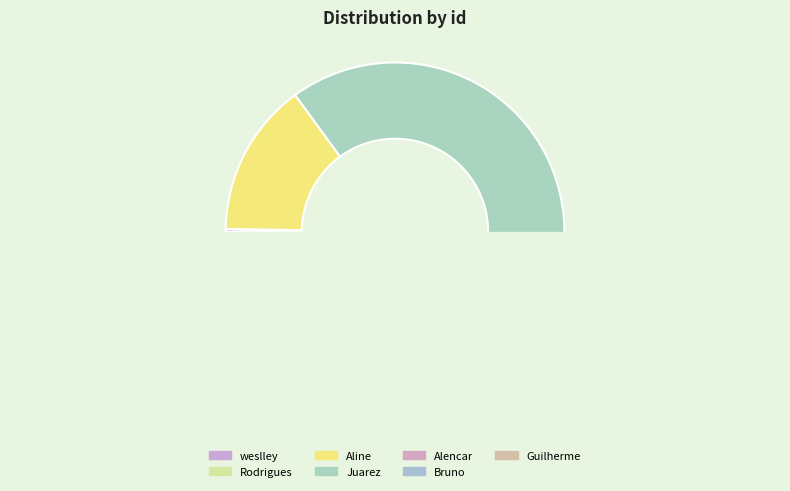

Which category has the smallest portion of the pie?

Guilherme